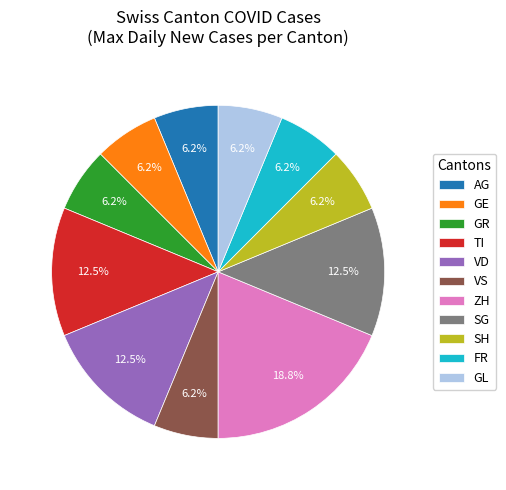

Is GR the majority of the pie?

No